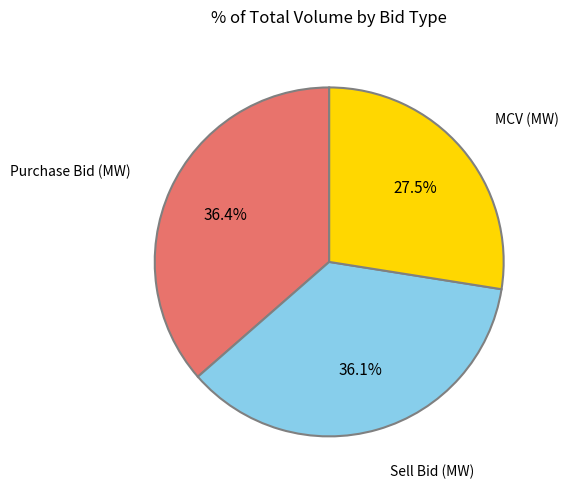

Is there any slice that represents more than half of the pie?

No